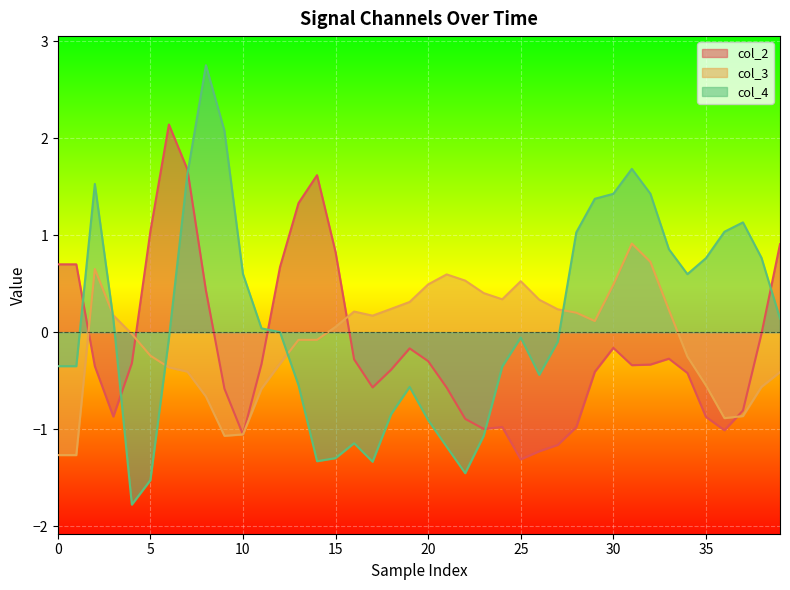

In col_4, how many points are lower than both neighbors (excluding endpoints)?

6